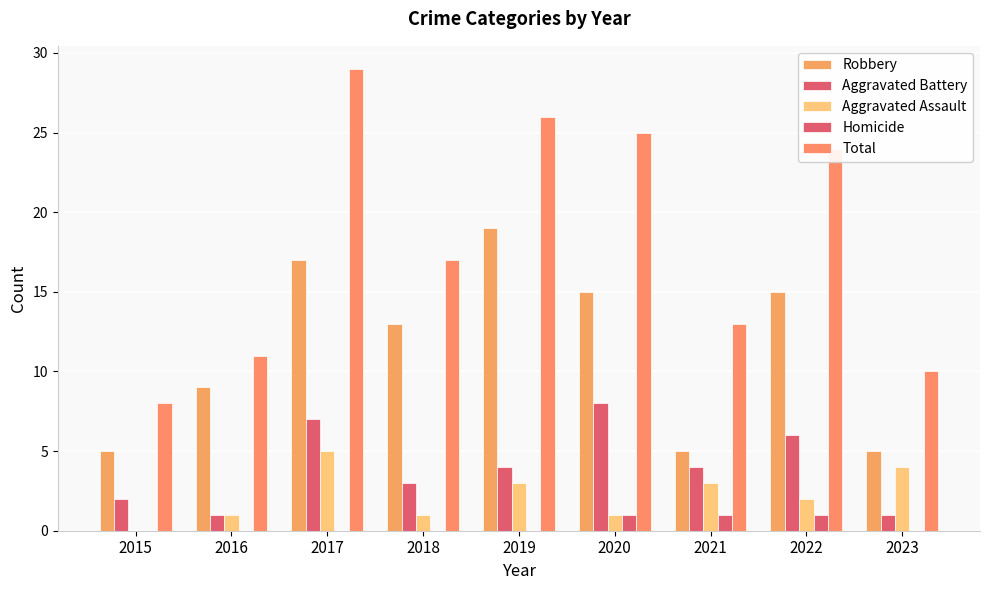

Is it true that Robbery equals 15 at 2020?

True